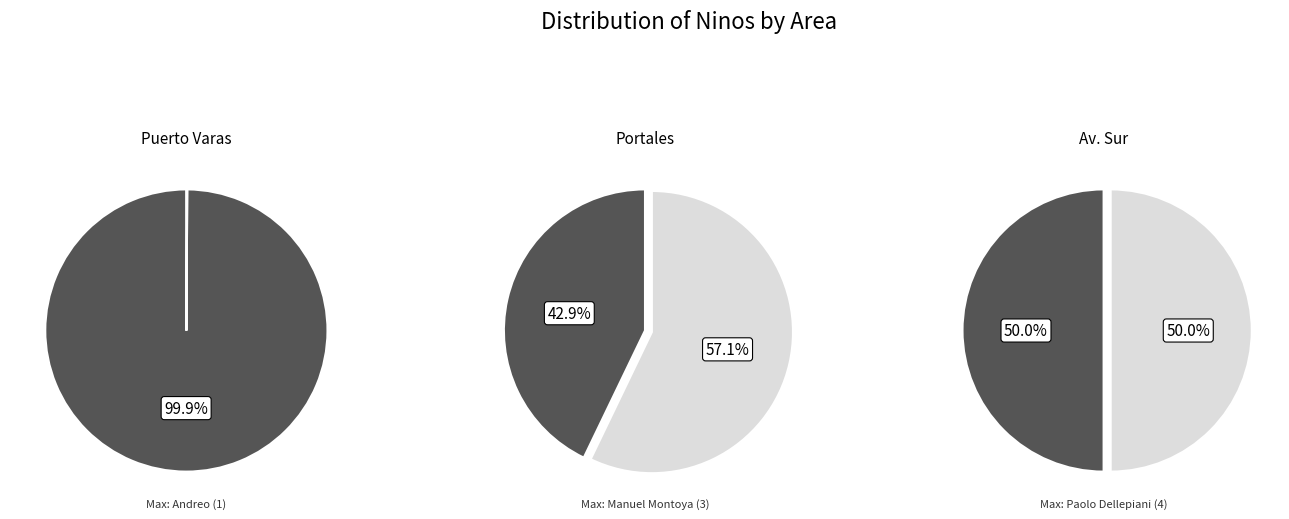

The Javiera Herrera slice represents 6% of the pie. True or false?

True